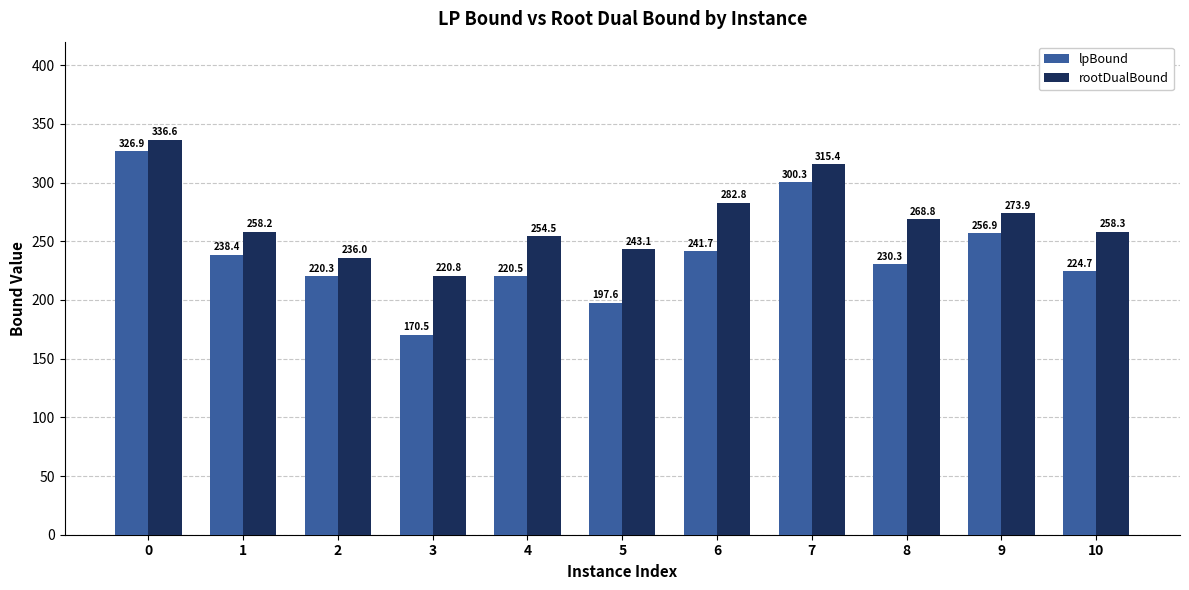

Rank the series by their maximum value, from highest to lowest.

rootDualBound, lpBound